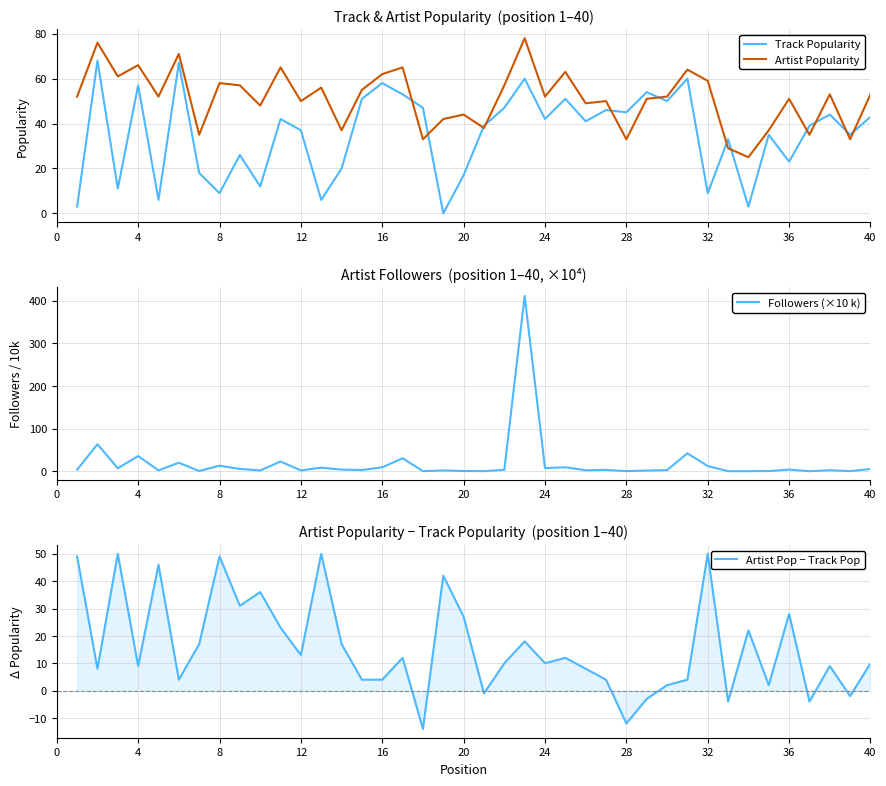

True or false: Track Popularity and Artist Popularity cross at least once.

True